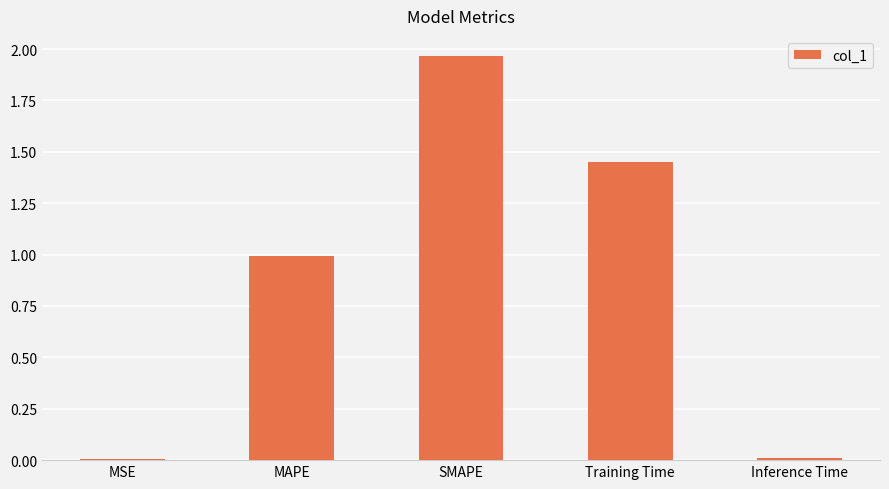

Which has a higher value, Inference Time or SMAPE?

SMAPE